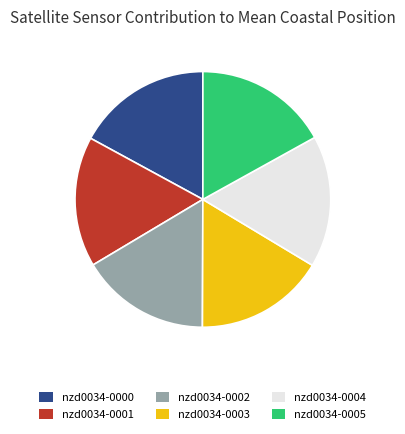

Count the number of slices in the pie.

6